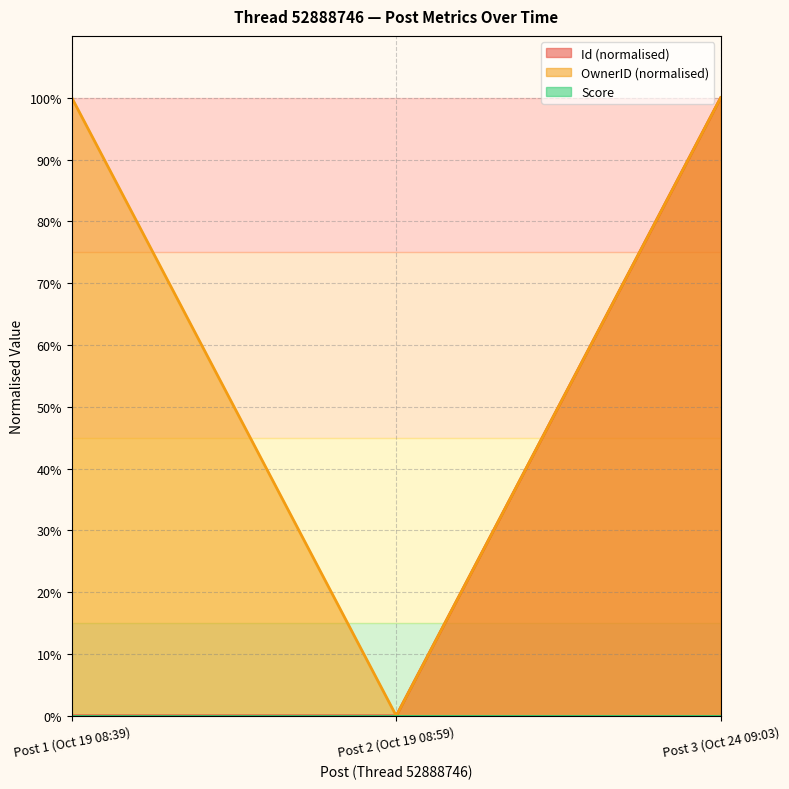

Which series has the largest total across all categories?

OwnerID (normalised)